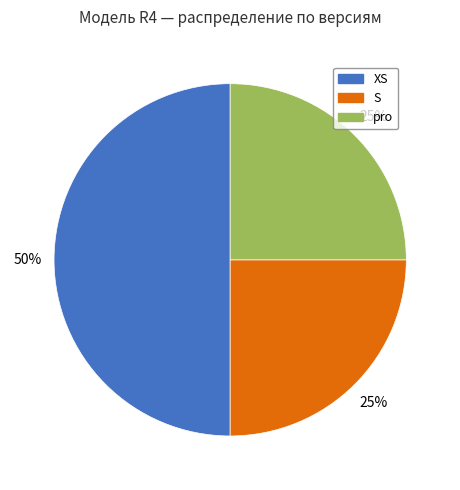

Does pro represent more than half of the total?

No